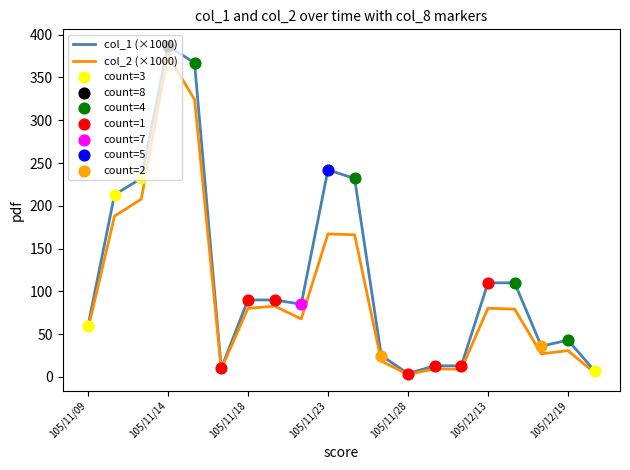

Which series has the largest total across all categories?

col_1 (×1000)